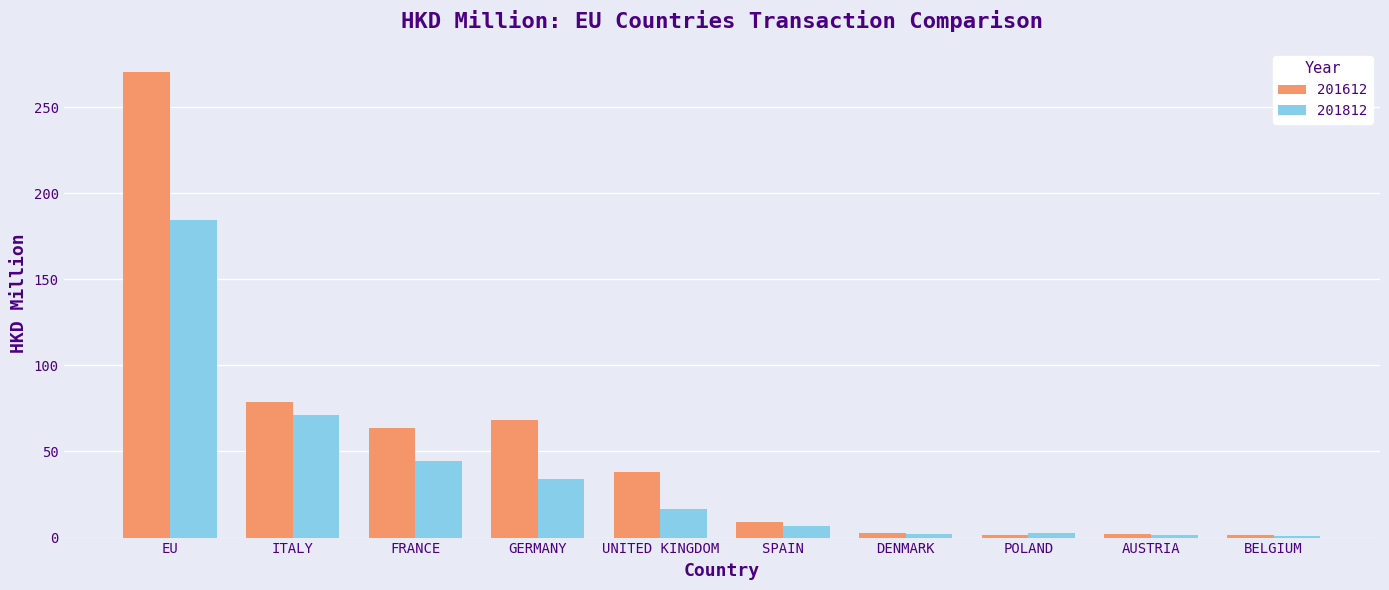

What are all the series names shown in the legend?

201612, 201812